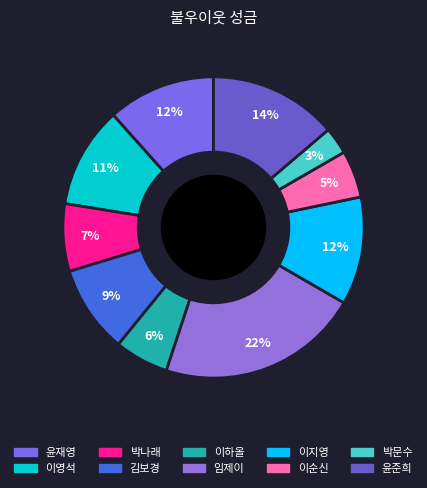

Approximately how many times larger is the value at 임제이 compared to 윤준희?

1.6